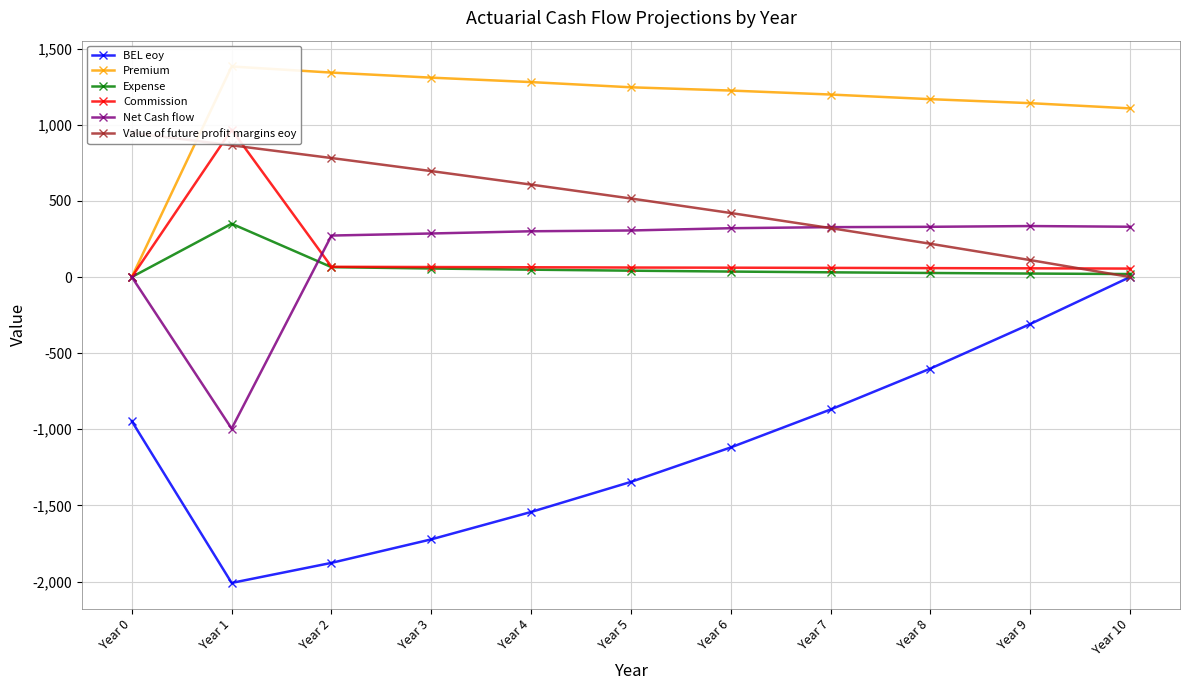

Reading left to right, list all the values displayed in this chart.

BEL eoy: Year 0=-946.9	Year 1=-2008.9	Year 2=-1877.3	Year 3=-1722.8	Year 4=-1543.0	Year 5=-1345.4	Year 6=-1119.0	Year 7=-869.9	Year 8=-601.1	Year 9=-308.5	Year 10=0.0
Premium: Year 0=0.0	Year 1=1382.5	Year 2=1342.4	Year 3=1309.2	Year 4=1280.1	Year 5=1245.8	Year 6=1224.4	Year 7=1198.3	Year 8=1167.9	Year 9=1141.7	Year 10=1107.4
Expense: Year 0=0.0	Year 1=350.0	Year 2=64.7	Year 3=55.9	Year 4=48.2	Year 5=41.5	Year 6=35.8	Year 7=30.8	Year 8=26.5	Year 9=22.7	Year 10=19.5
Commission: Year 0=0.0	Year 1=967.7	Year 2=67.1	Year 3=65.5	Year 4=64.0	Year 5=62.3	Year 6=61.2	Year 7=59.9	Year 8=58.4	Year 9=57.1	Year 10=55.4
Net Cash flow: Year 0=0.0	Year 1=-995.7	Year 2=272.3	Year 3=285.9	Year 4=300.4	Year 5=305.6	Year 6=320.5	Year 7=327.5	Year 8=329.7	Year 9=334.7	Year 10=330.1
Value of future profit margins eoy: Year 0=946.9	Year 1=864.8	Year 2=781.3	Year 3=695.5	Year 4=606.8	Year 5=515.6	Year 6=420.3	Year 7=321.1	Year 8=218.3	Year 9=111.1	Year 10=0.0